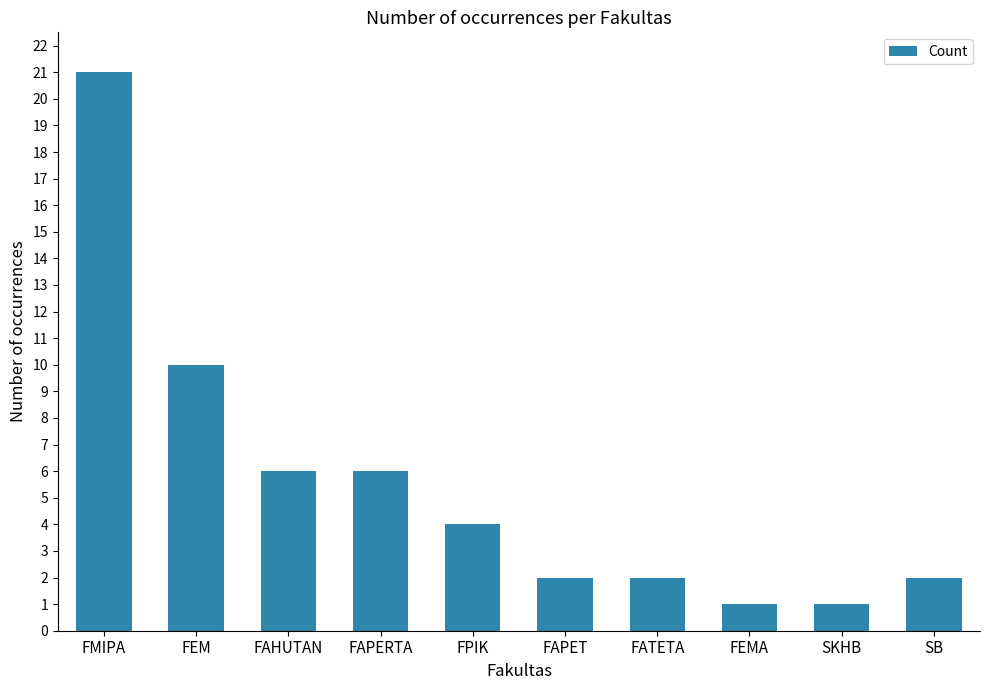

At which category does the chart reach its peak across all series?

FMIPA